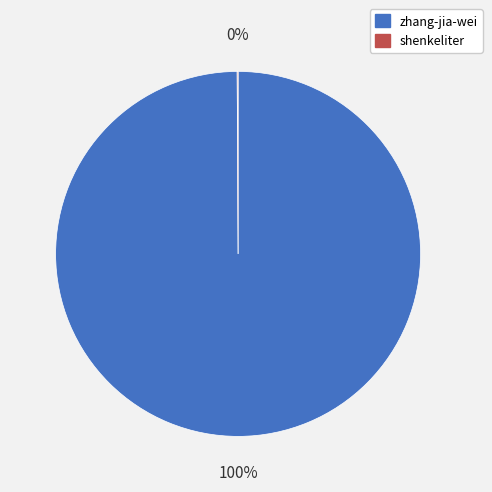

To the nearest percent, what portion does zhang-jia-wei represent?

100%